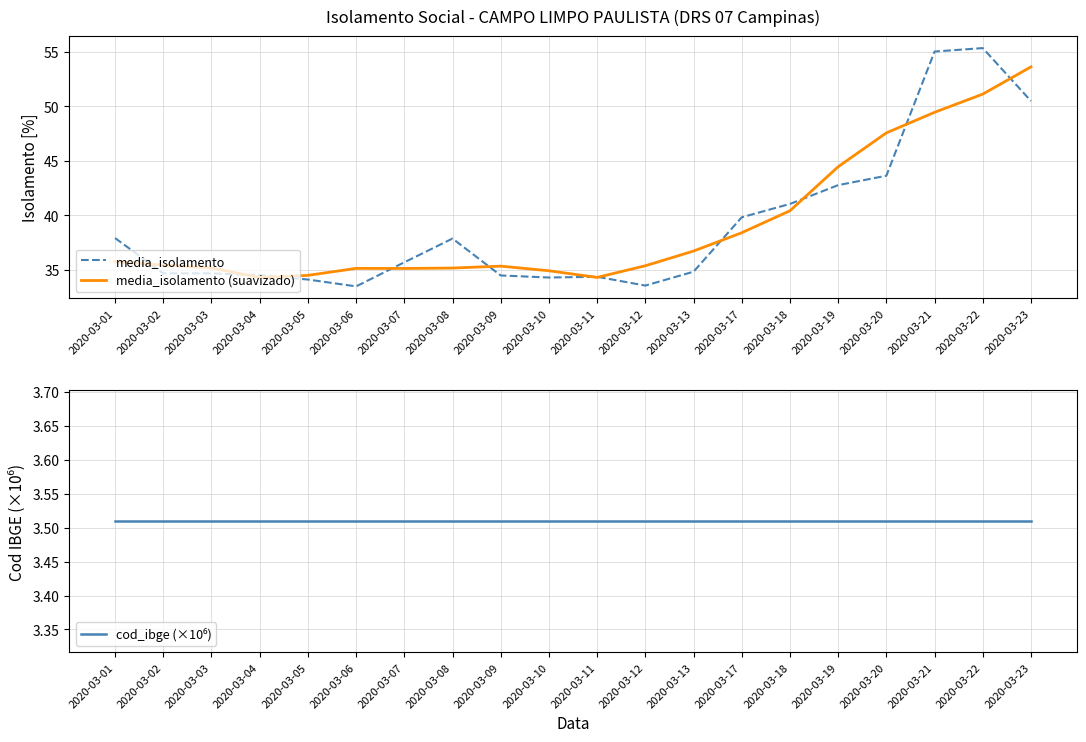

What is the average value of the media_isolamento series?

39.1